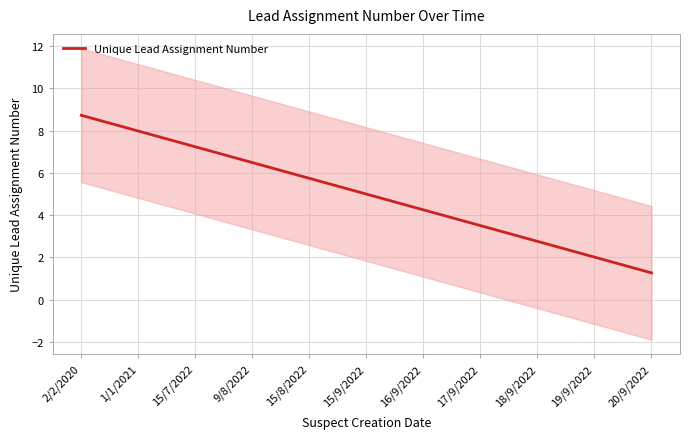

True or false: the data shows 7.2 at 15/7/2022.

True